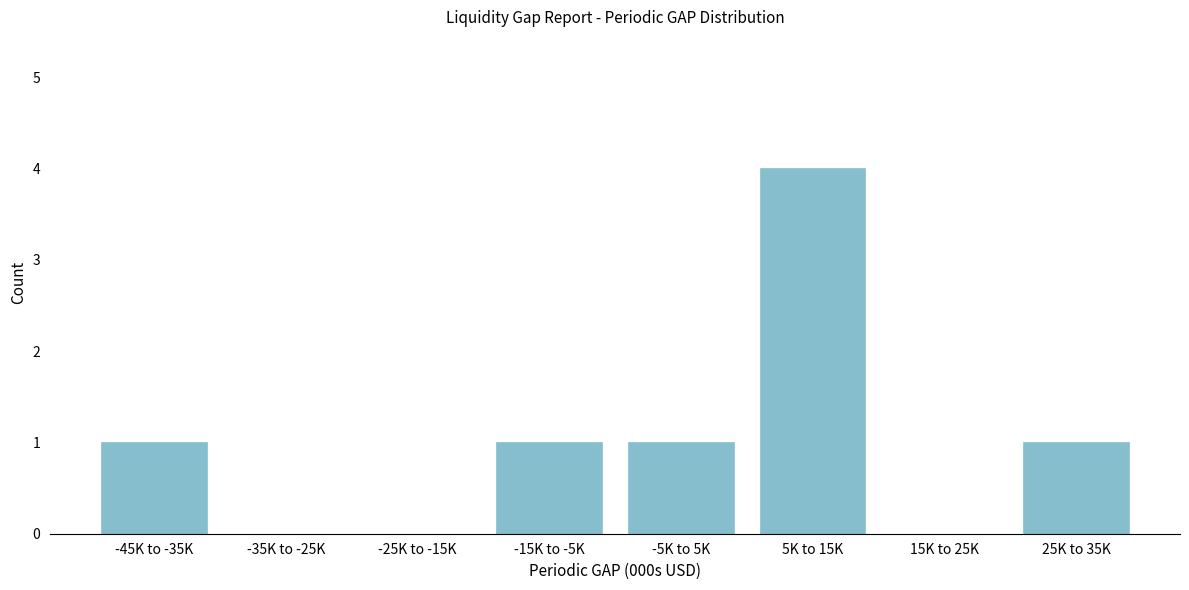

What is the sum of all values?

8